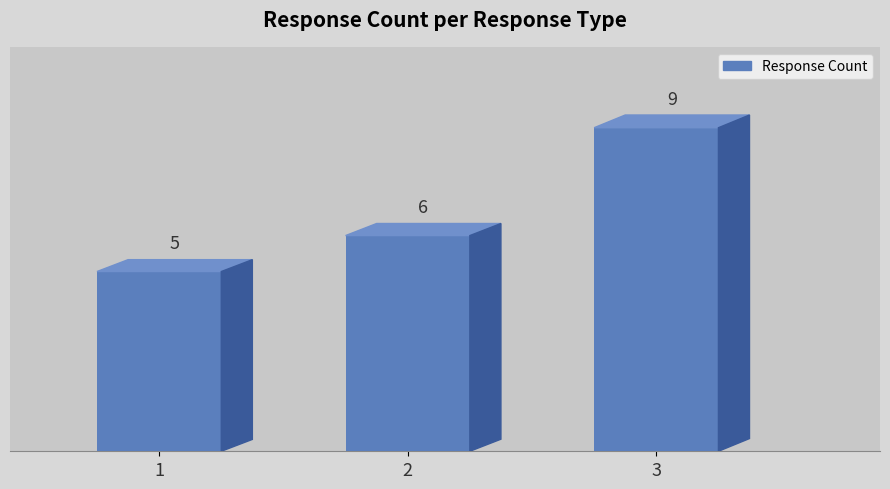

Rank the categories by value from highest to lowest.

3, 2, 1